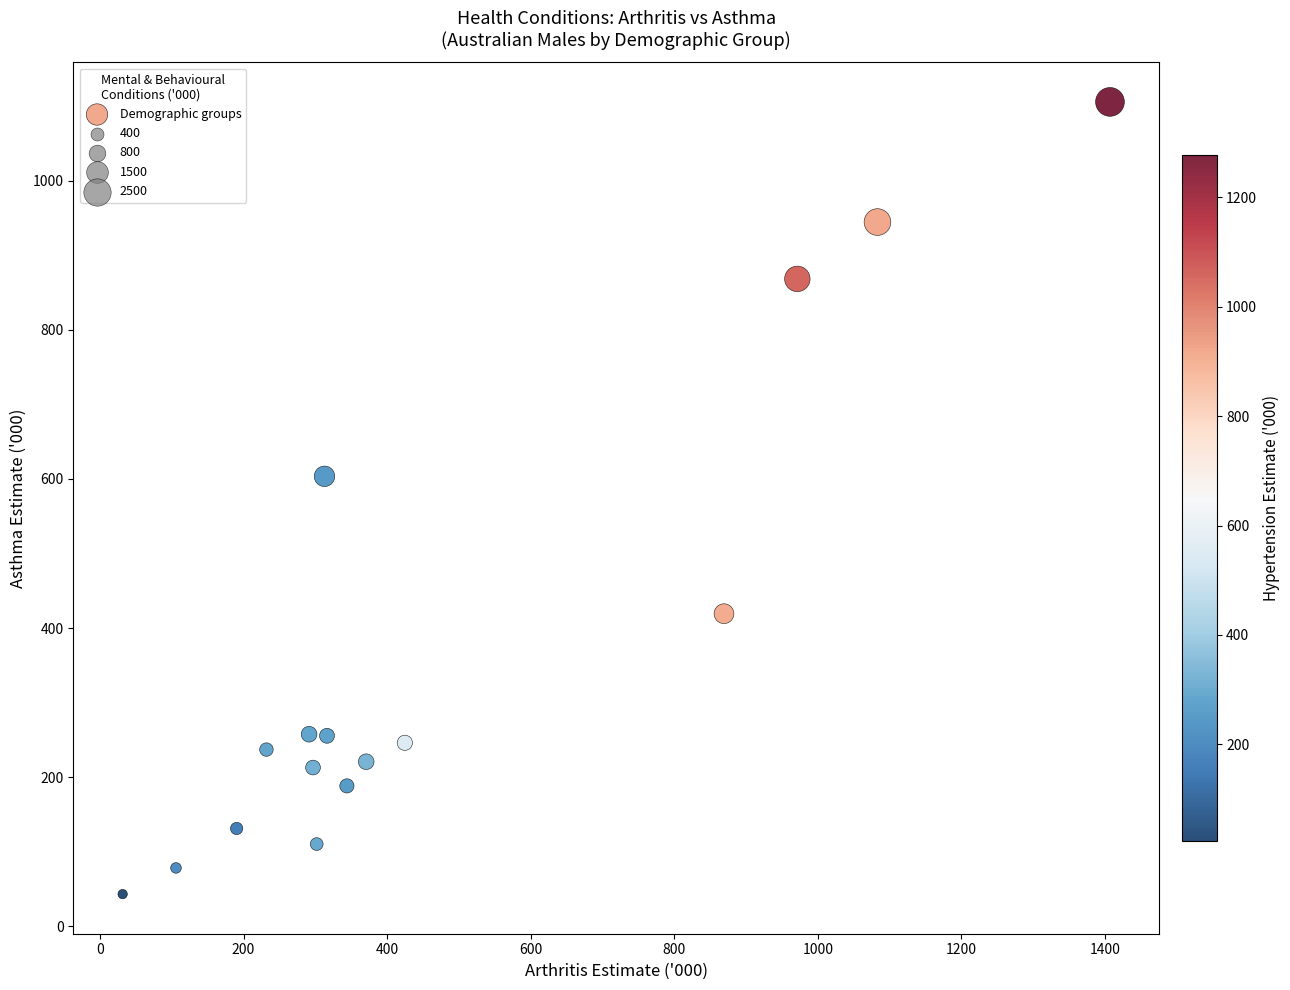

What Y value in the scatter plot is closest to 574?

603.5